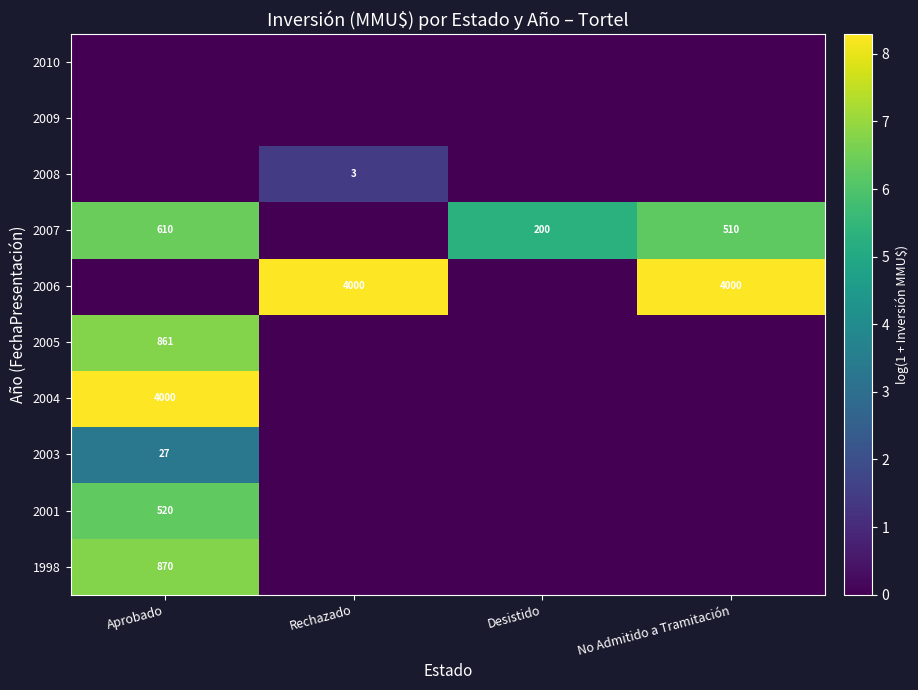

What is the difference between the highest and lowest values at Aprobado?

8.3